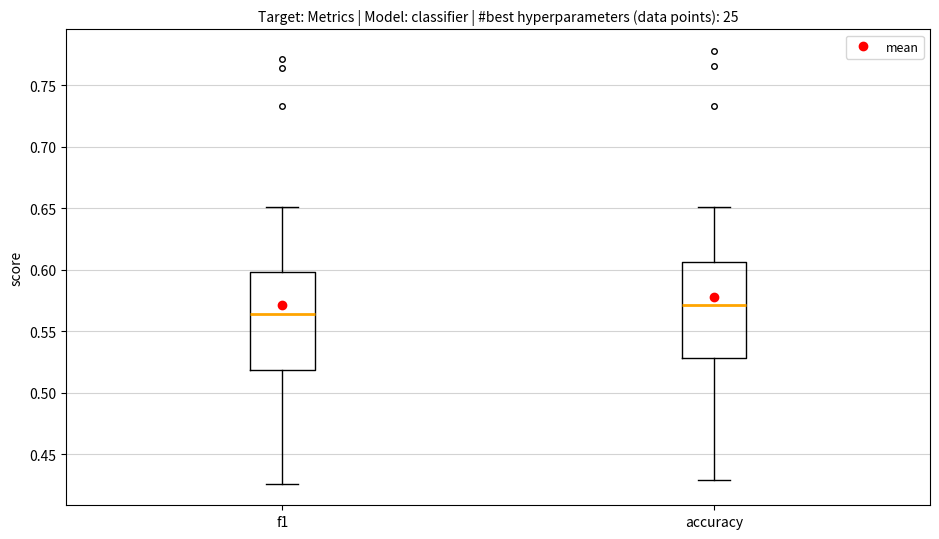

Which box has the highest median line?

accuracy